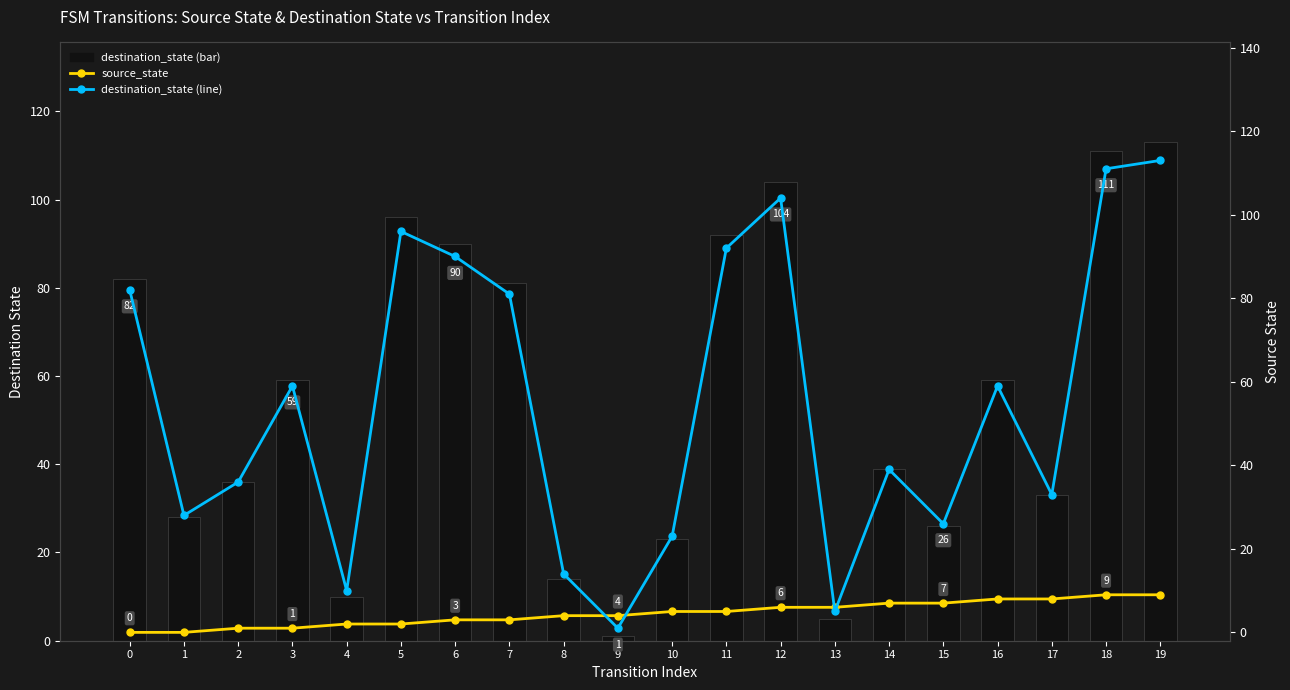

What is the total value across all series at 18?

231